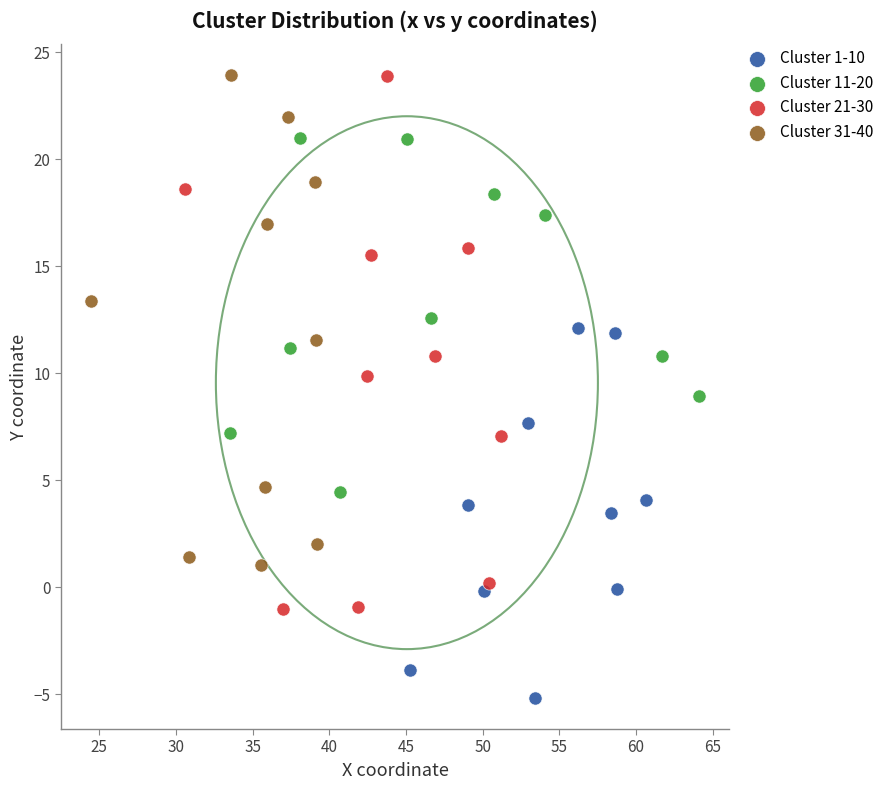

Which series has the largest Y range (max minus min)?

Cluster 21-30